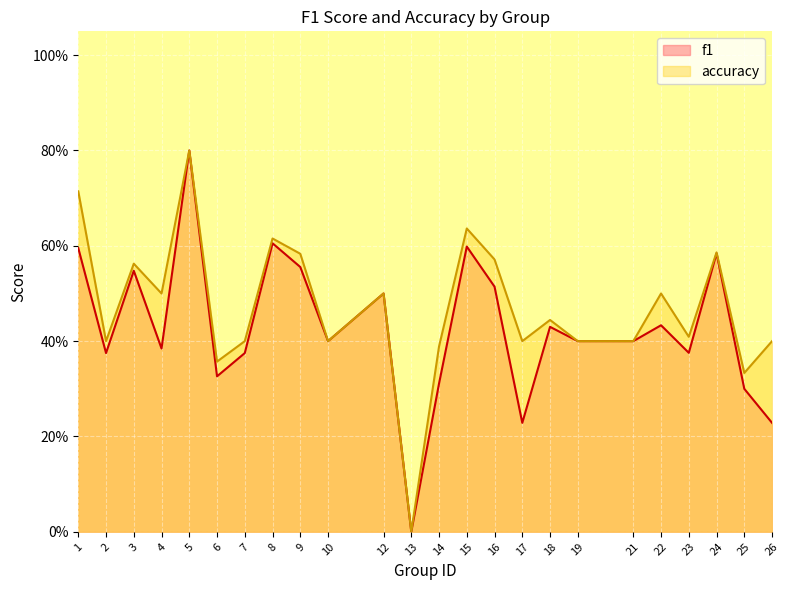

True or false: f1 and accuracy intersect in this chart.

False